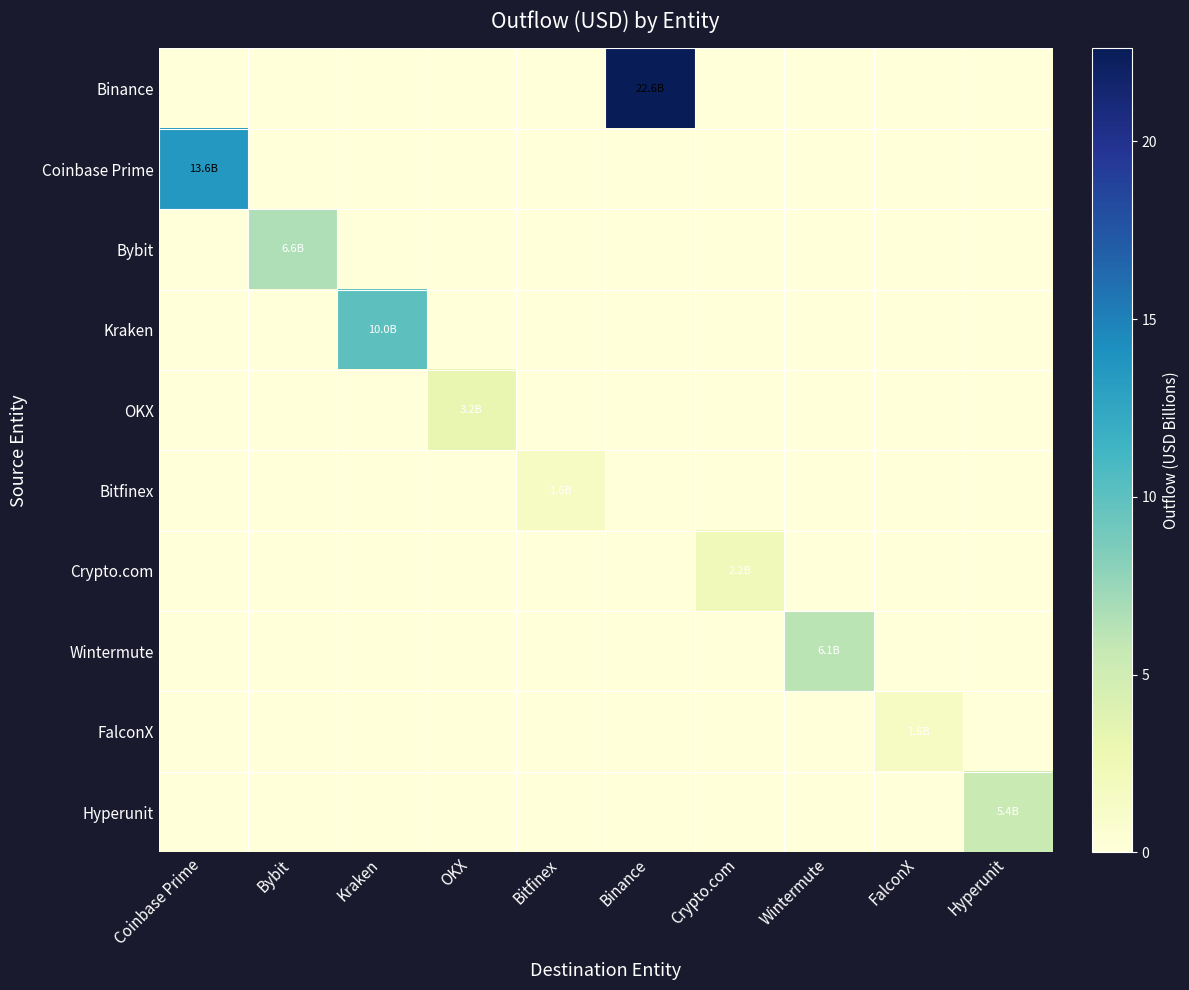

Which series has the largest total across all categories?

Binance